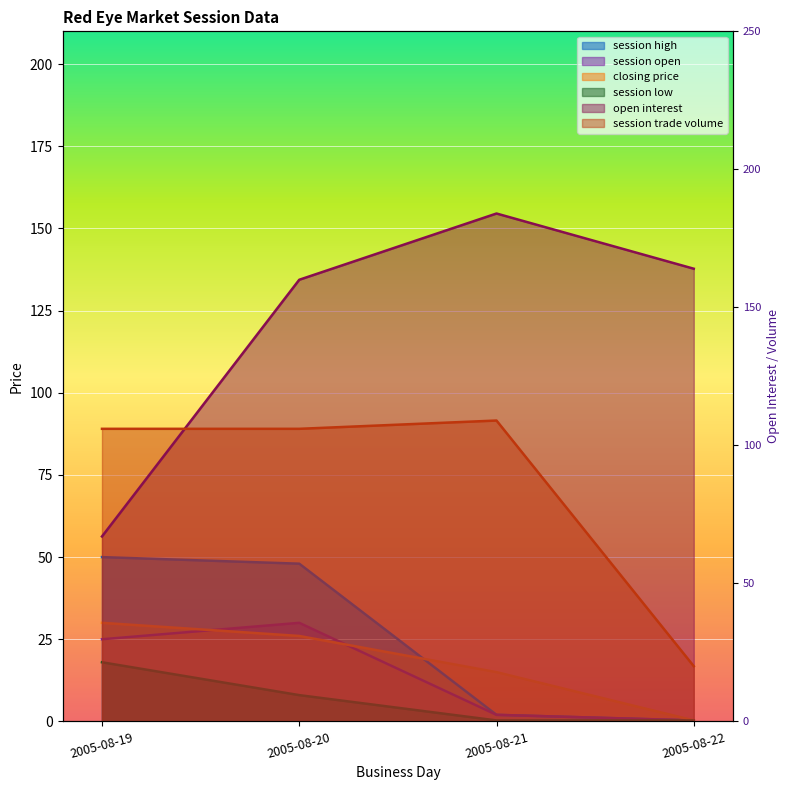

Reading left to right, transcribe all the data shown in this chart.

session open: 2005-08-19=25.0	2005-08-20=30.0	2005-08-21=2.0	2005-08-22=0.3
session high: 2005-08-19=50.0	2005-08-20=48.0	2005-08-21=2.0	2005-08-22=0.3
session low: 2005-08-19=18.0	2005-08-20=8.0	2005-08-21=0.3	2005-08-22=0.3
closing price: 2005-08-19=30.0	2005-08-20=26.0	2005-08-21=15.0	2005-08-22=0.3
open interest: 2005-08-19=67.0	2005-08-20=160.0	2005-08-21=184.0	2005-08-22=164.0
session trade volume: 2005-08-19=106.0	2005-08-20=106.0	2005-08-21=109.0	2005-08-22=20.0